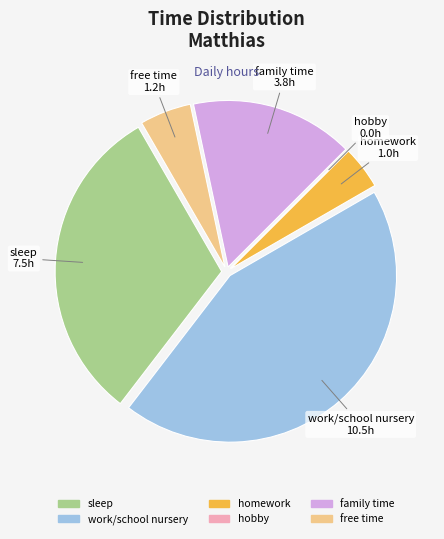

True or false: homework accounts for 4% of the total.

True